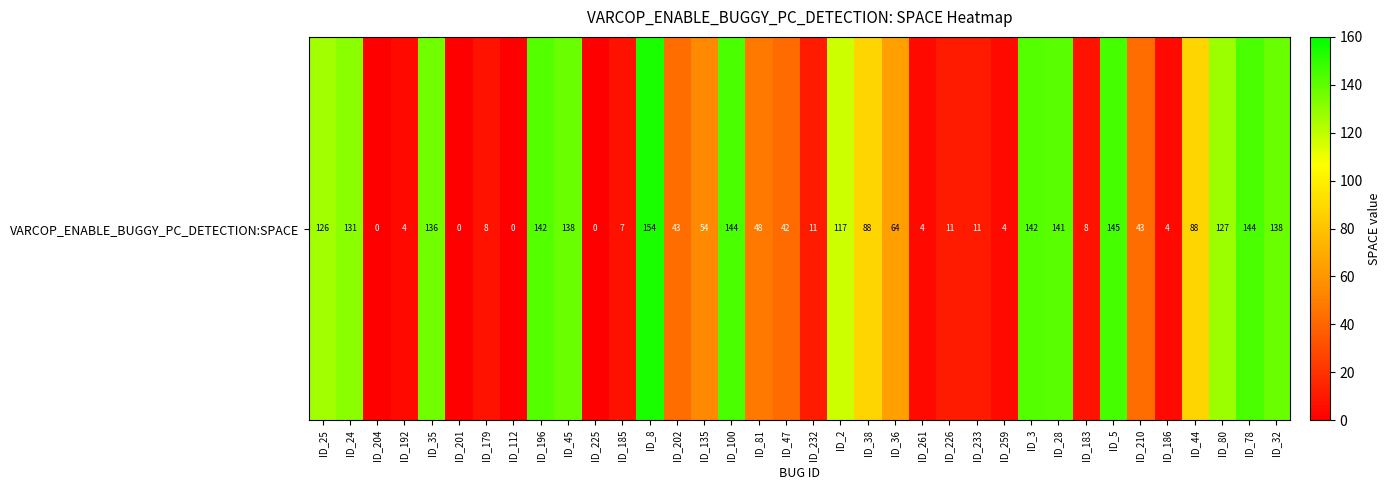

Rank the categories by value from highest to lowest.

ID_8, ID_5, ID_100, ID_78, ID_196, ID_3, ID_28, ID_45, ID_32, ID_35, ID_24, ID_80, ID_25, ID_2, ID_38, ID_44, ID_36, ID_135, ID_81, ID_202, ID_210, ID_47, ID_232, ID_226, ID_233, ID_179, ID_183, ID_185, ID_192, ID_261, ID_259, ID_186, ID_204, ID_201, ID_112, ID_225